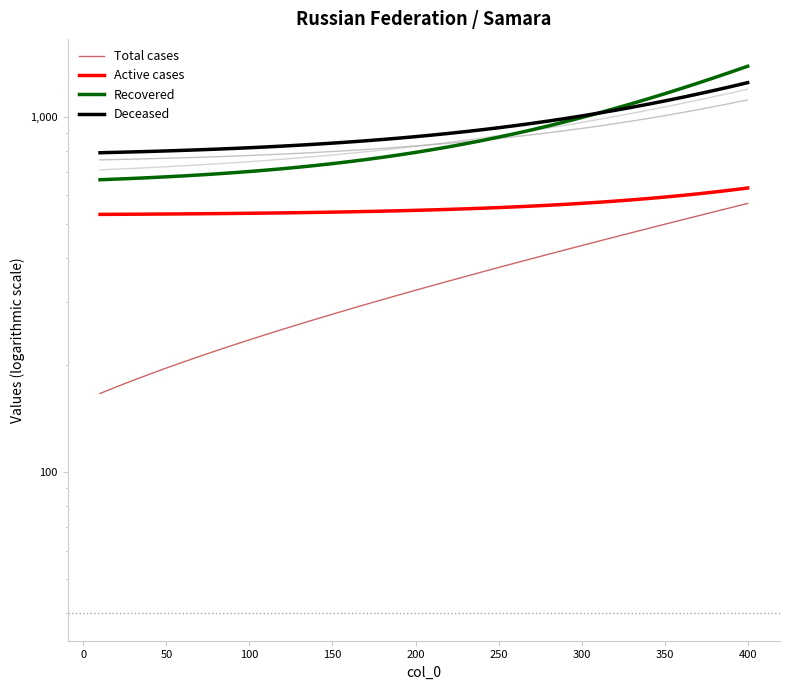

The value of Total cases at 31 is 809.1. True or false?

False